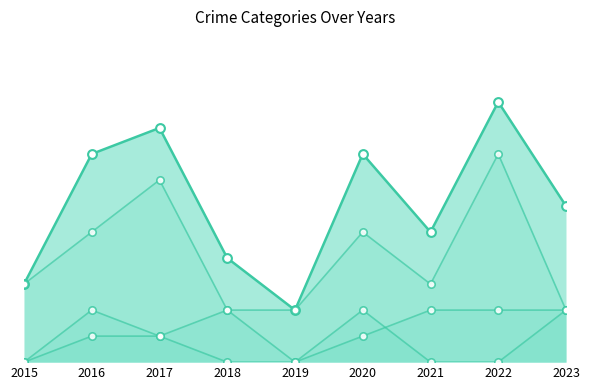

What are all the series names shown in the legend?

Aggravated Assault, Aggravated Battery, Robbery, Total